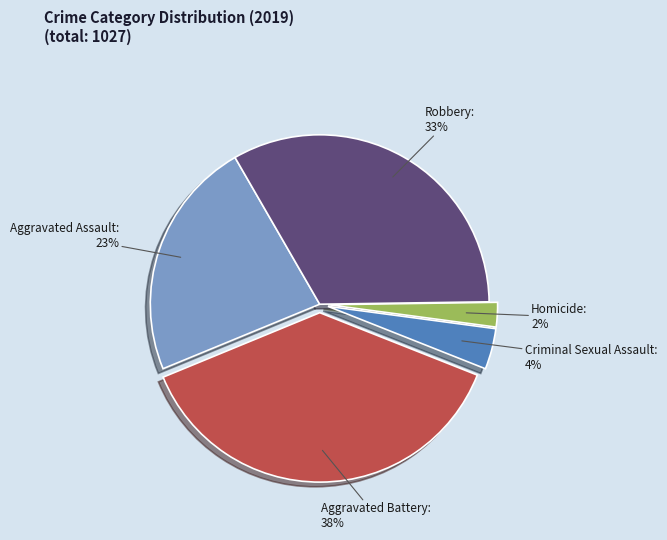

To the nearest percent, what is the average slice percentage?

20%